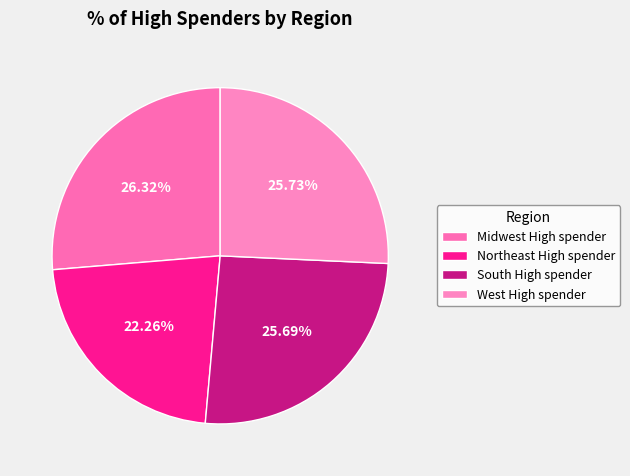

Rank the categories by value from lowest to highest.

Northeast High spender, South High spender, West High spender, Midwest High spender